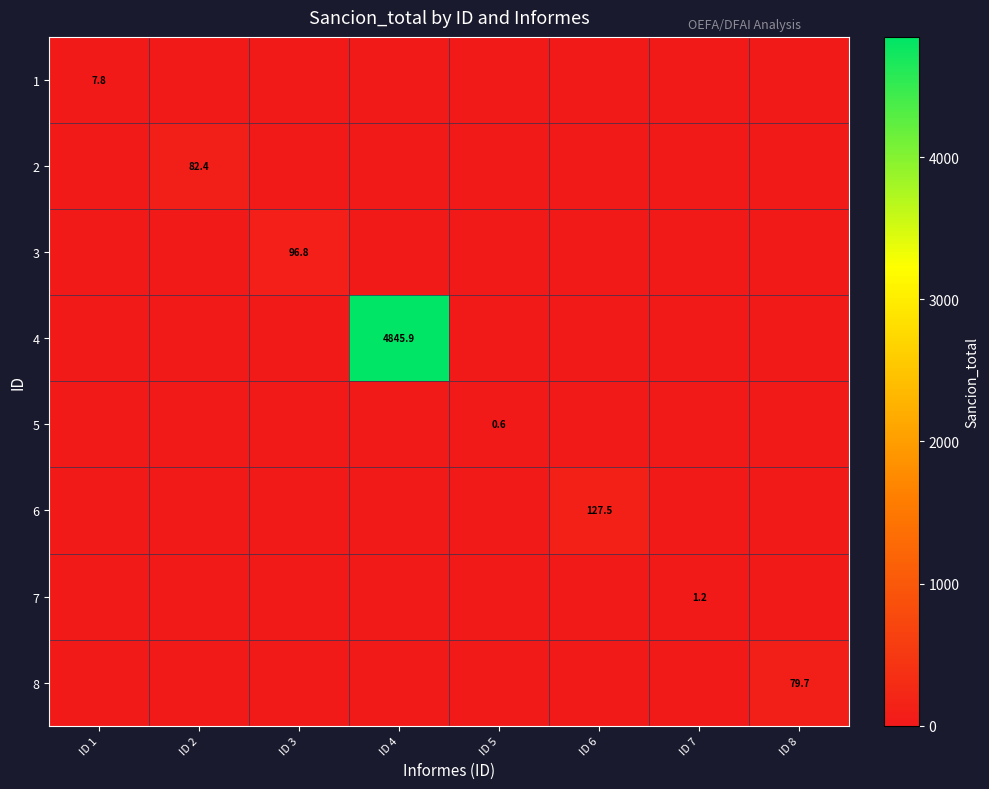

Is it true that 4 equals 4845.9 at ID 4?

True